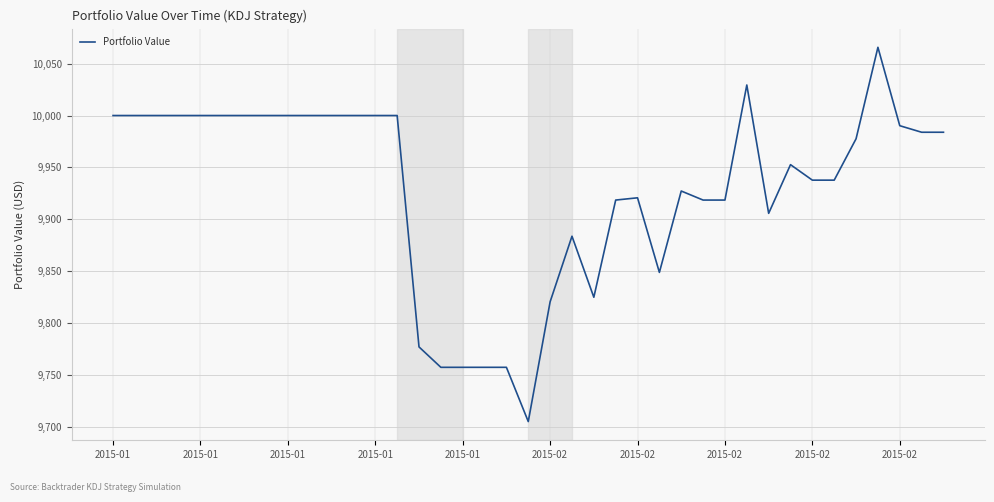

What is the average value?

9929.7